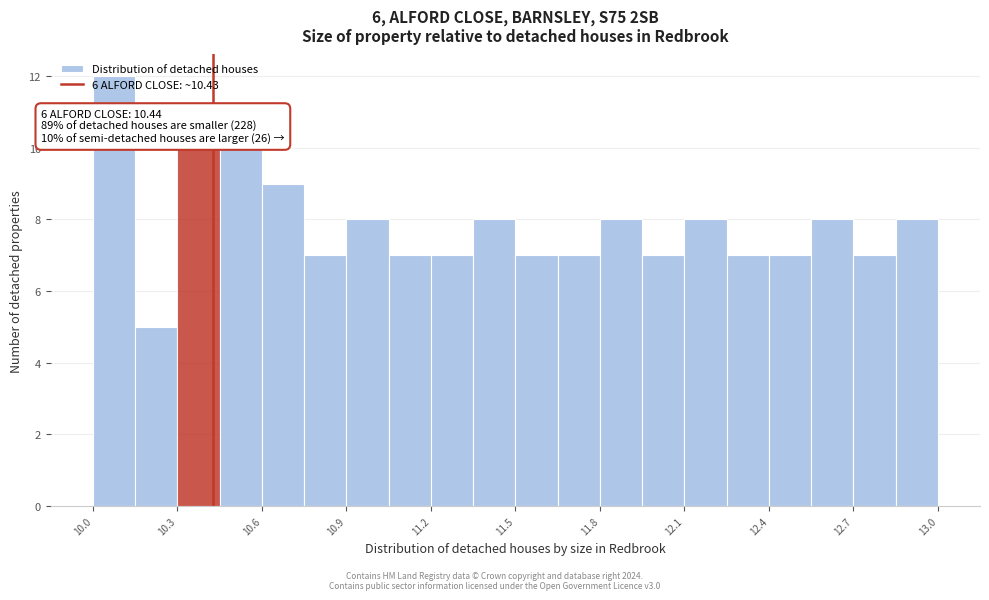

Read against the x-axis, roughly where is the centre of the tallest bar?

10.10